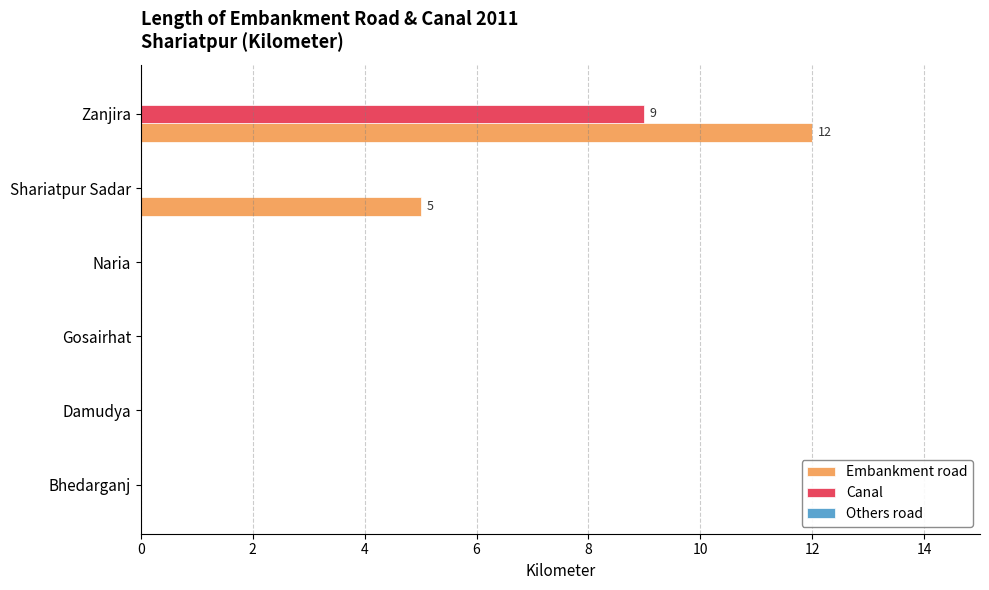

The Embankment road series shows 12 at Zanjira. True or false?

True